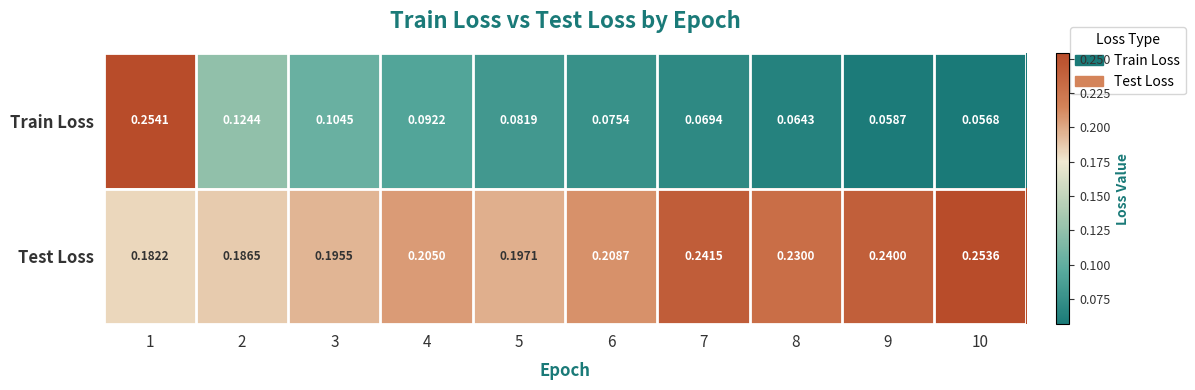

Between 2 and 10, which series saw the biggest shift?

Train Loss